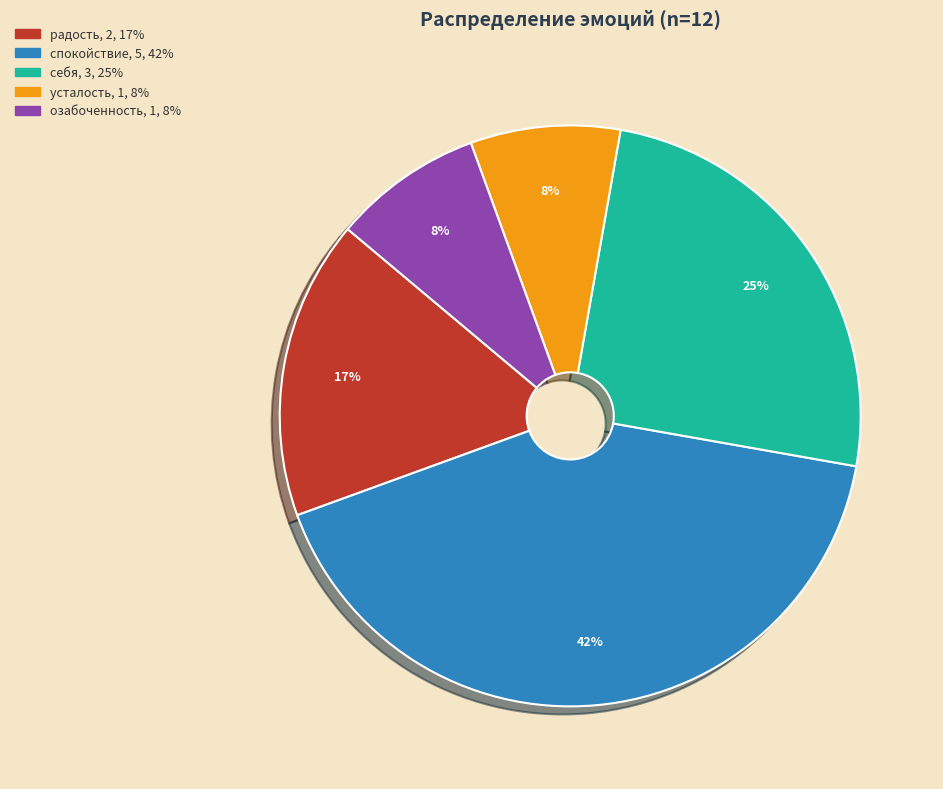

The радость slice represents 17% of the pie. True or false?

True